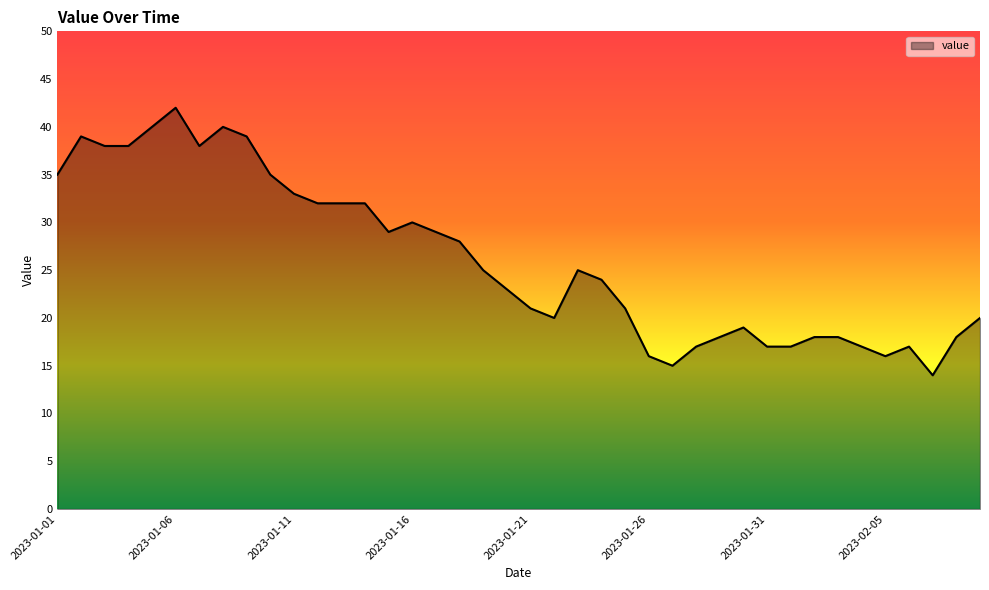

Reading left to right, transcribe all the data shown in this chart.

35	39	38	38	40	42	38	40	39	35	33	32	32	32	29	30	29	28	25	23	21	20	25	24	21	16	15	17	18	19	17	17	18	18	17	16	17	14	18	20